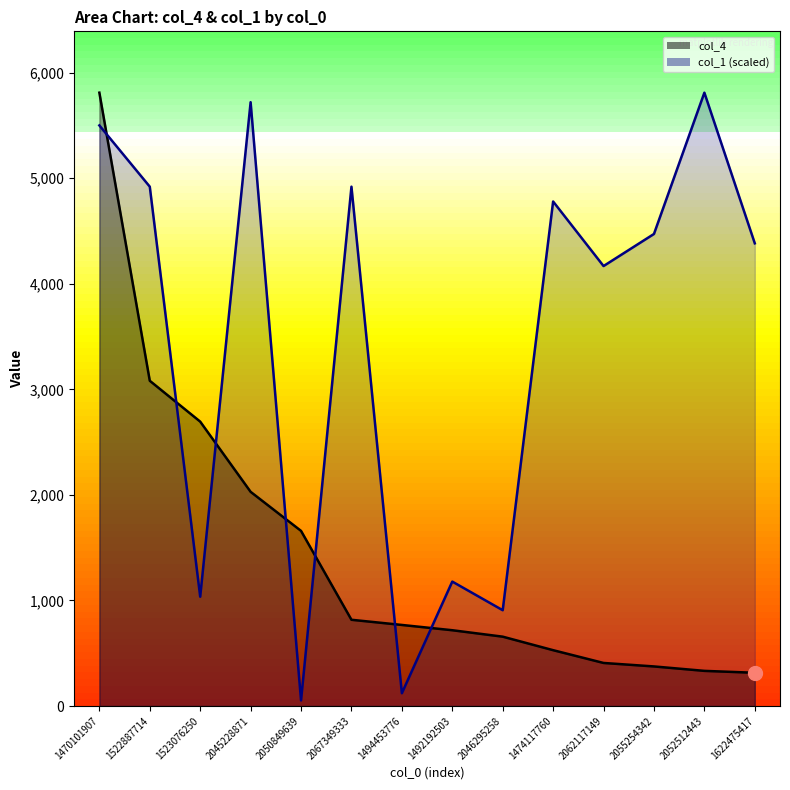

Does the chart have visible grid lines?

No